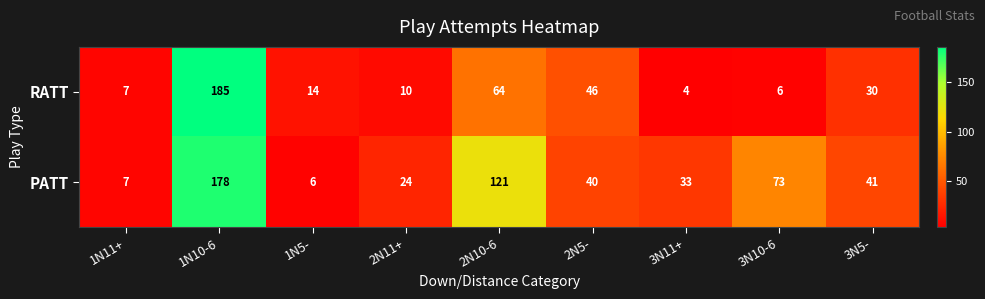

What is the sum of all RATT values?

366